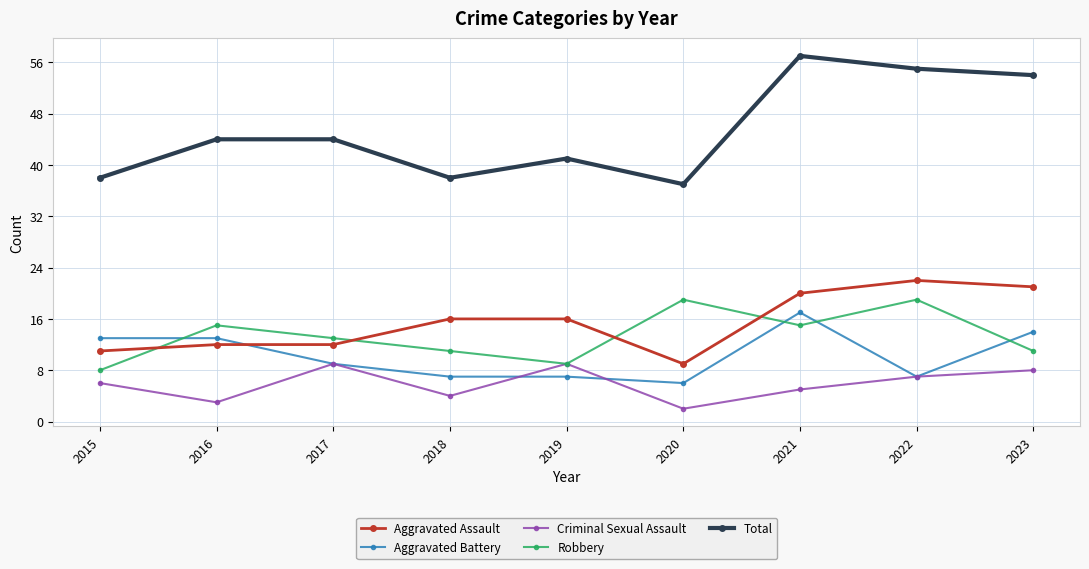

Is the value of Robbery at 2015 greater than the value of Aggravated Battery at 2015?

No